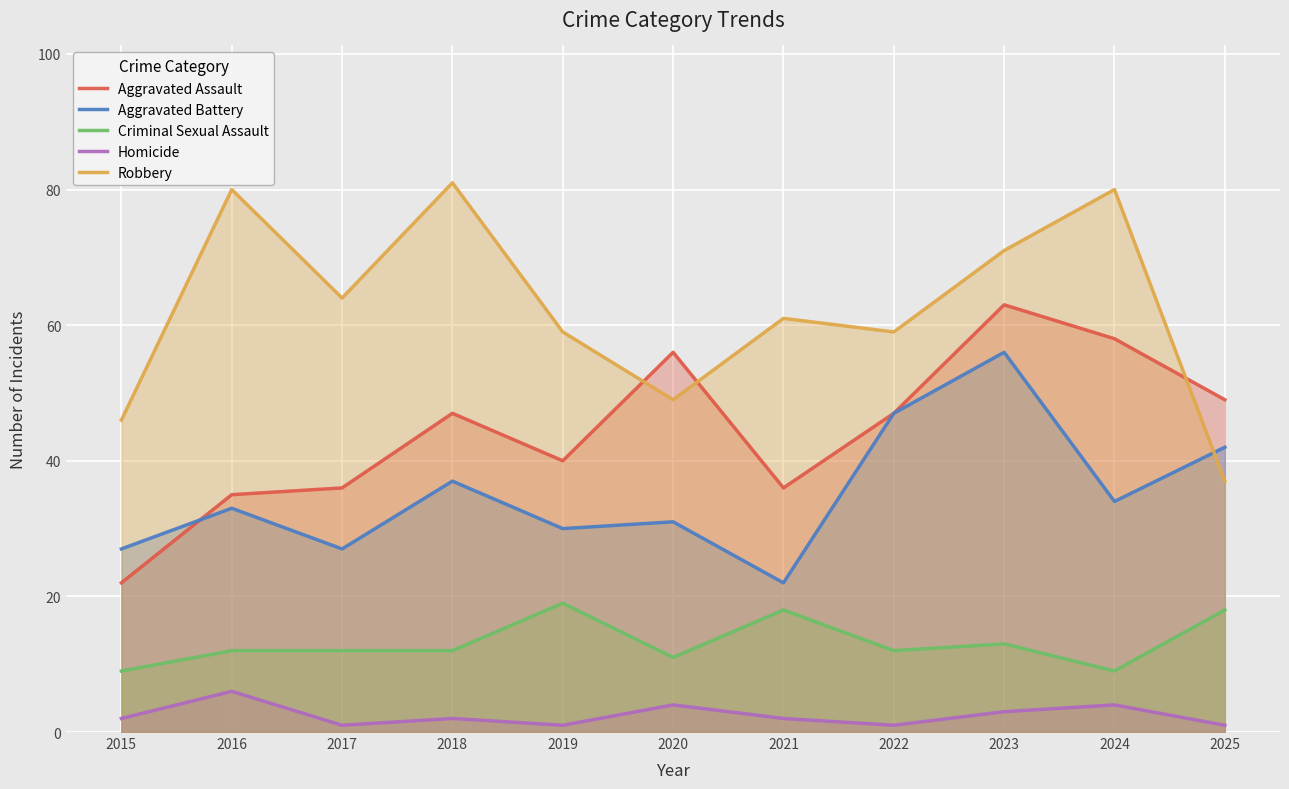

The value of Aggravated Assault at 2016 is 35. True or false?

True